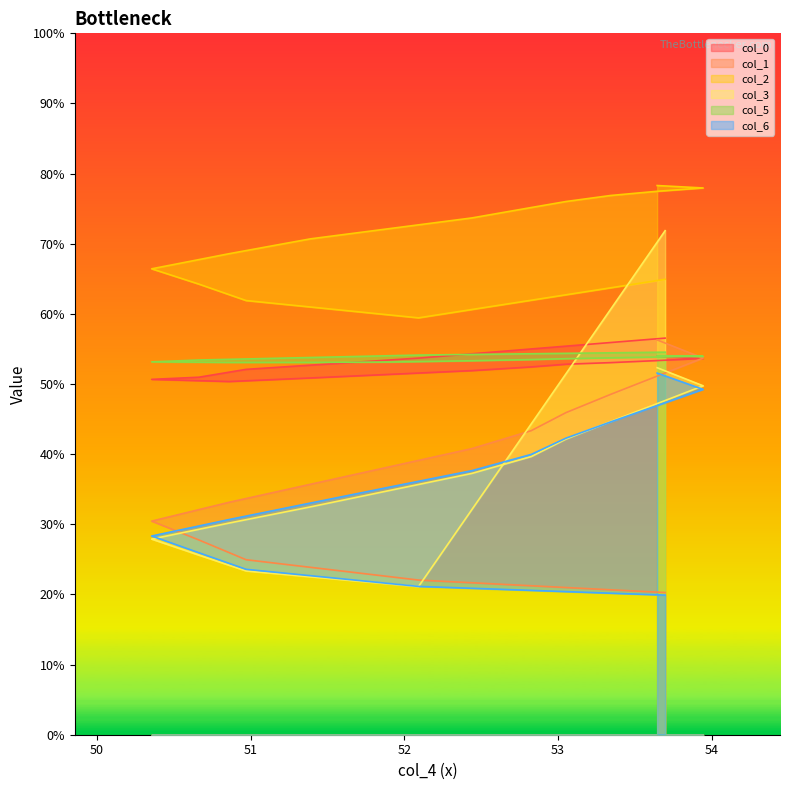

Is it true that col_2 equals 95.6 at Row 0?

False